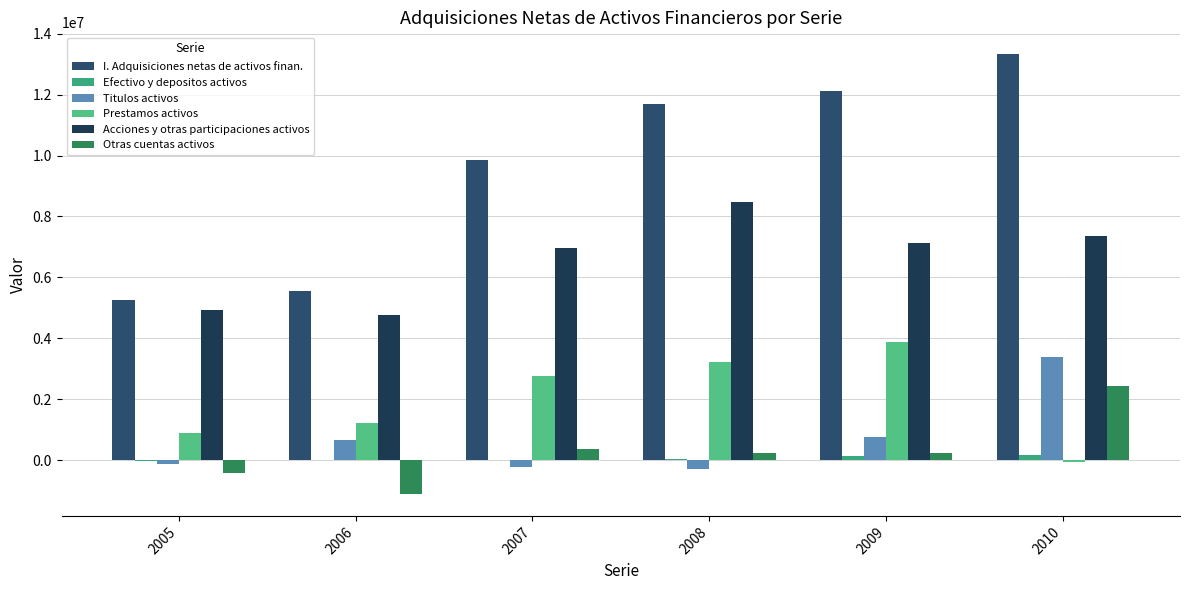

Which series has the largest total across all categories?

I. Adquisiciones netas de activos finan.